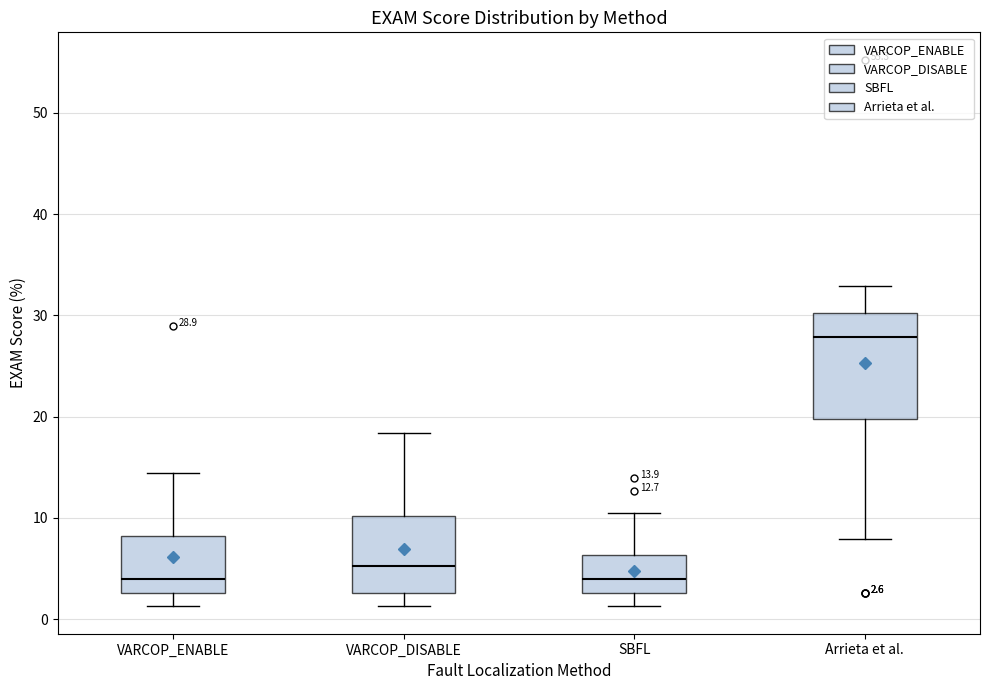

Which box is the tallest, from its lower edge to its upper edge?

Arrieta et al.